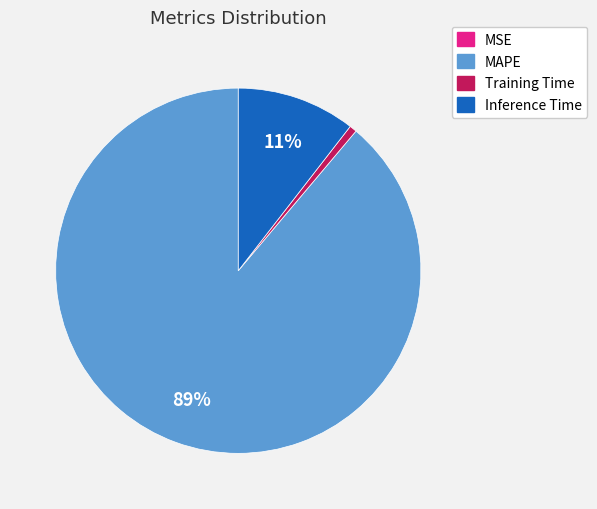

To the nearest percent, what is the average slice percentage?

25%